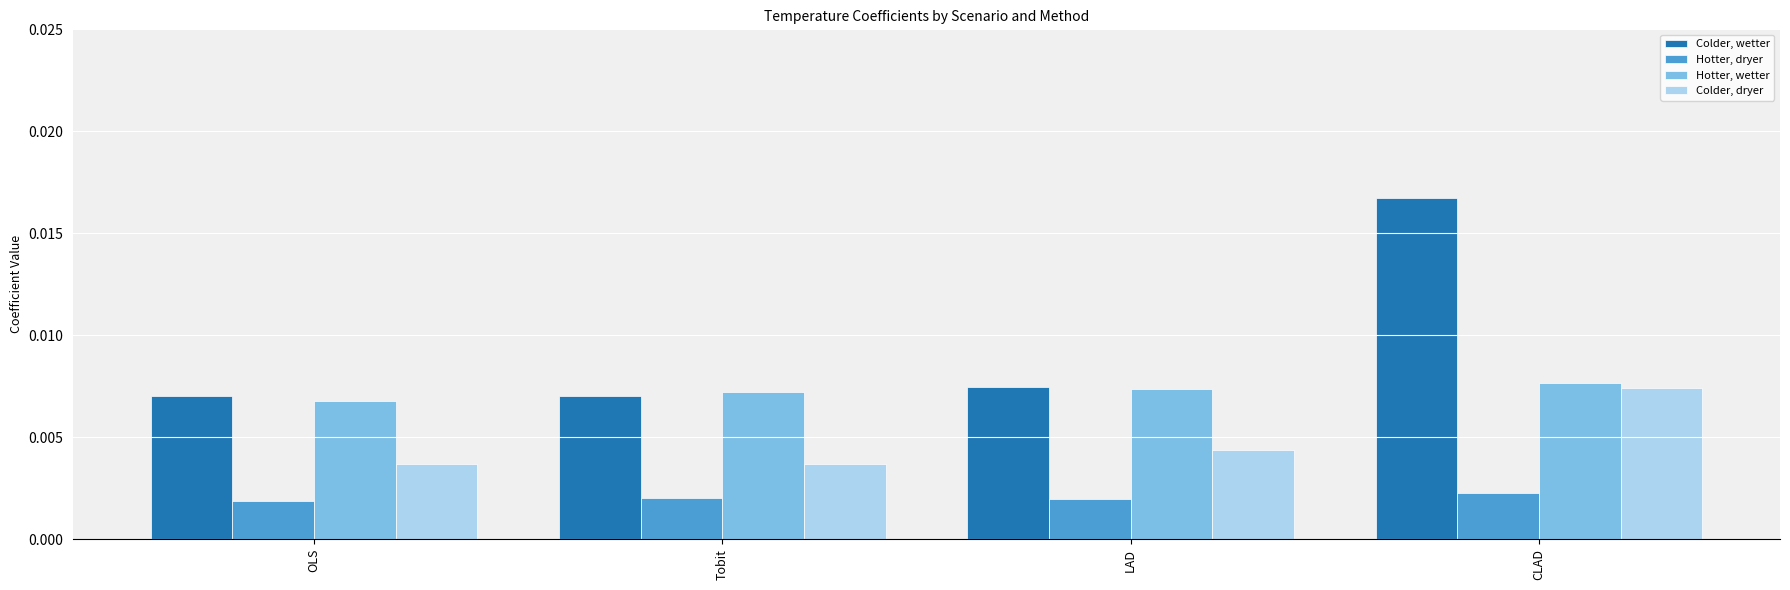

How many bars are there in each group?

4